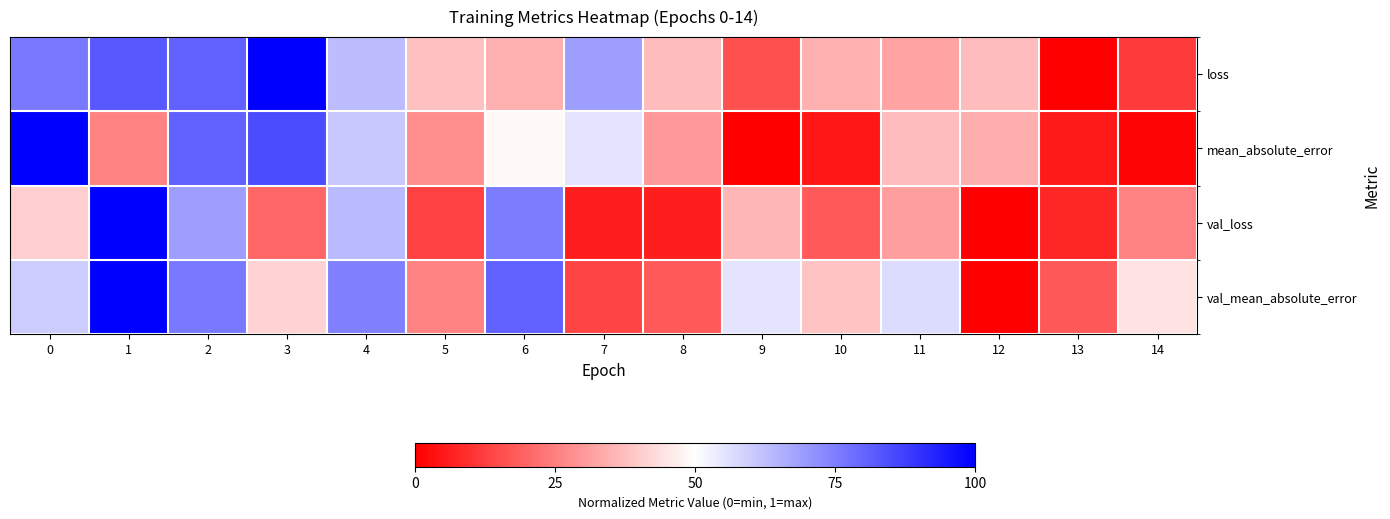

Reading right to left, what are all the values shown in this chart?

loss: 14=0.1	13=0.0	12=0.4	11=0.3	10=0.3	9=0.2	8=0.4	7=0.7	6=0.3	5=0.4	4=0.6	3=1.0	2=0.8	1=0.8	0=0.8
mean_absolute_error: 14=0.0	13=0.1	12=0.3	11=0.4	10=0.0	9=0.0	8=0.3	7=0.6	6=0.5	5=0.3	4=0.6	3=0.8	2=0.8	1=0.3	0=1.0
val_loss: 14=0.3	13=0.1	12=0.0	11=0.3	10=0.2	9=0.4	8=0.1	7=0.1	6=0.8	5=0.1	4=0.6	3=0.2	2=0.7	1=1.0	0=0.4
val_mean_absolute_error: 14=0.4	13=0.2	12=0.0	11=0.6	10=0.4	9=0.6	8=0.2	7=0.1	6=0.8	5=0.3	4=0.7	3=0.4	2=0.8	1=1.0	0=0.6